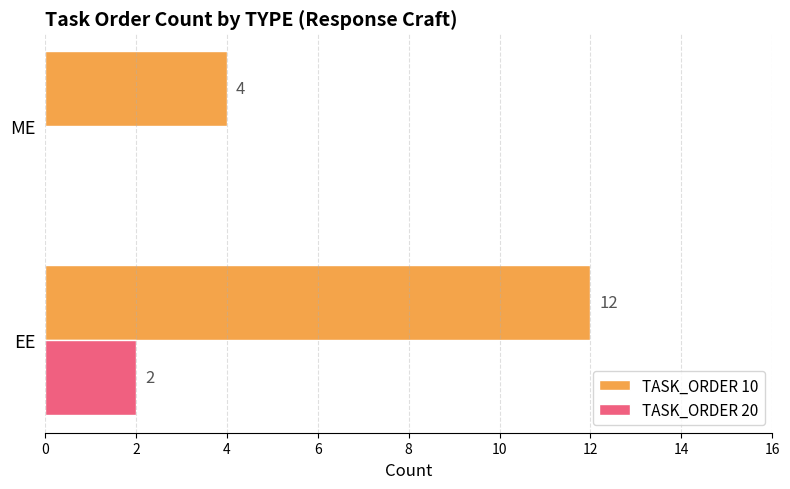

Which series changed the most between EE and ME?

TASK_ORDER 10